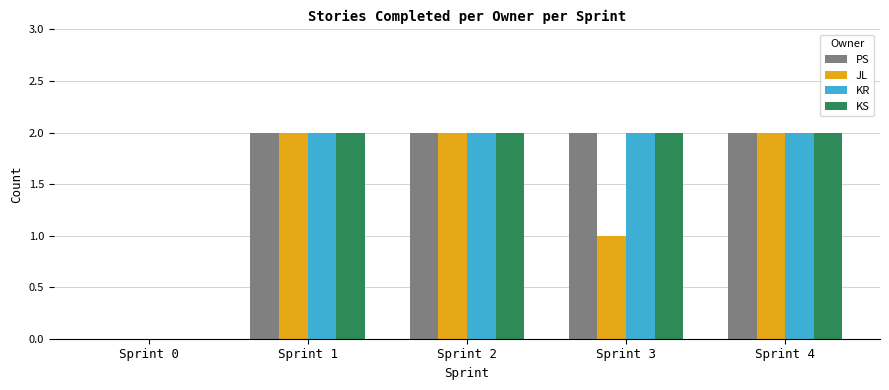

True or false: KS has a value of 1 at Sprint 0.

False